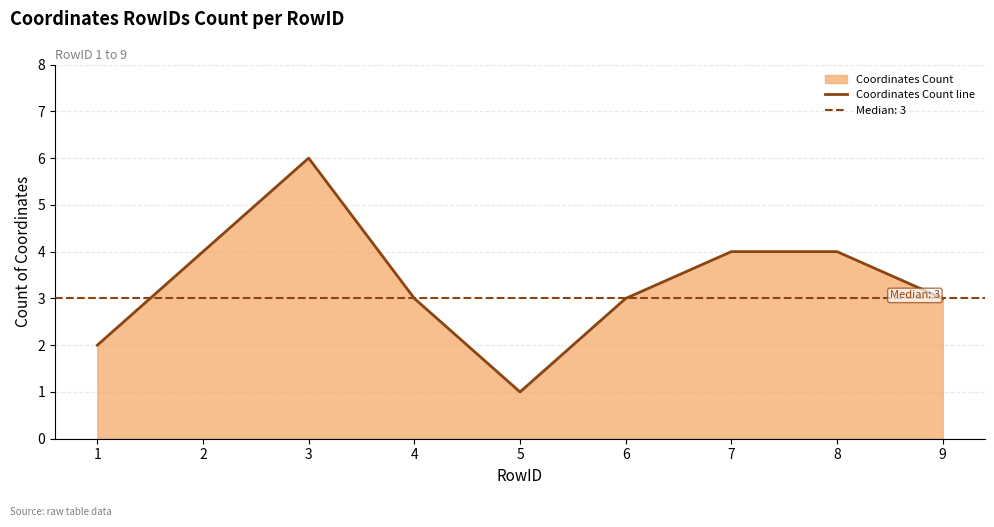

Reading left to right, list all the values displayed in this chart.

2	4	6	3	1	3	4	4	3